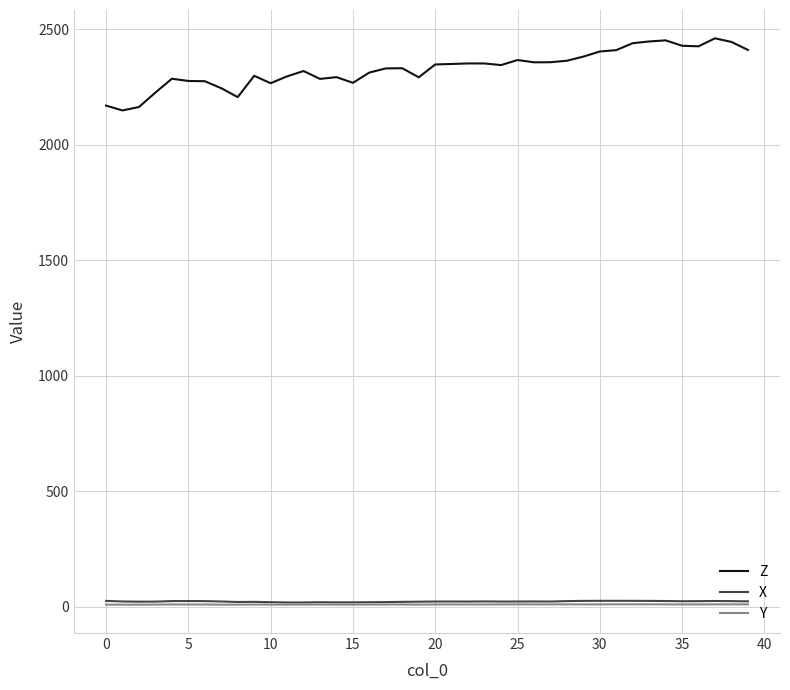

What is the maximum value shown in the chart?

2460.7